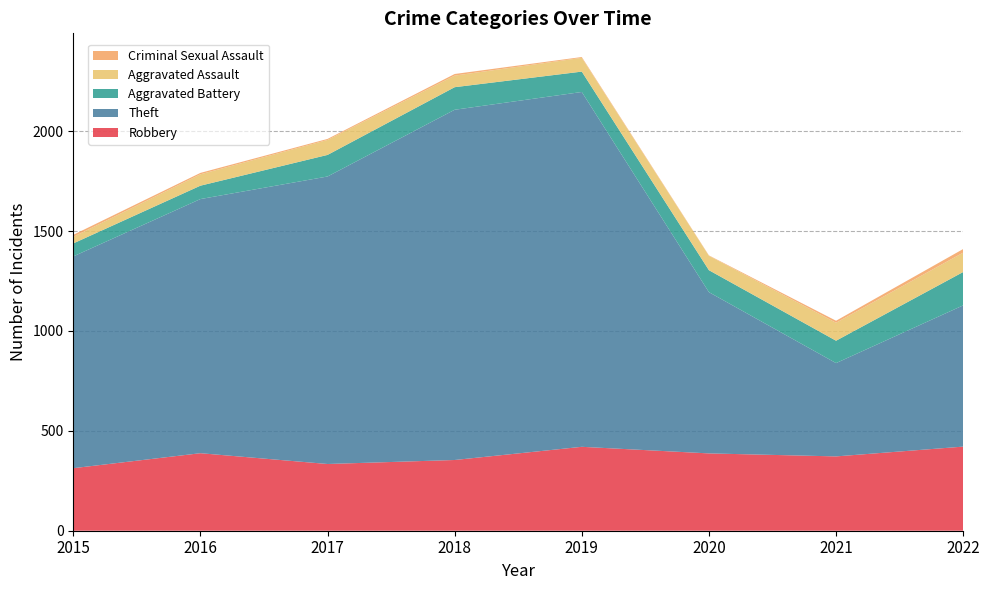

Reading left to right, transcribe all the data shown in this chart.

Robbery: 2015=313	2016=388	2017=334	2018=354	2019=420	2020=387	2021=372	2022=421
Theft: 2015=1060	2016=1272	2017=1439	2018=1753	2019=1776	2020=807	2021=467	2022=707
Aggravated Battery: 2015=65	2016=67	2017=108	2018=113	2019=102	2020=110	2021=112	2022=167
Aggravated Assault: 2015=33	2016=57	2017=75	2018=58	2019=69	2020=72	2021=90	2022=97
Criminal Sexual Assault: 2015=10	2016=7	2017=5	2018=8	2019=4	2020=2	2021=10	2022=18